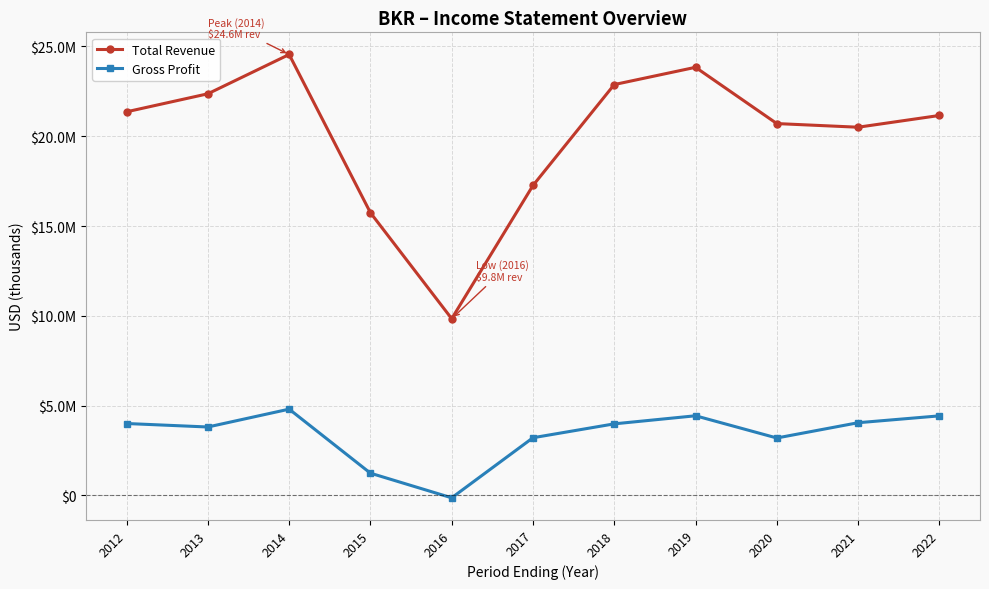

What is the total value across all series at 2018?

26863000